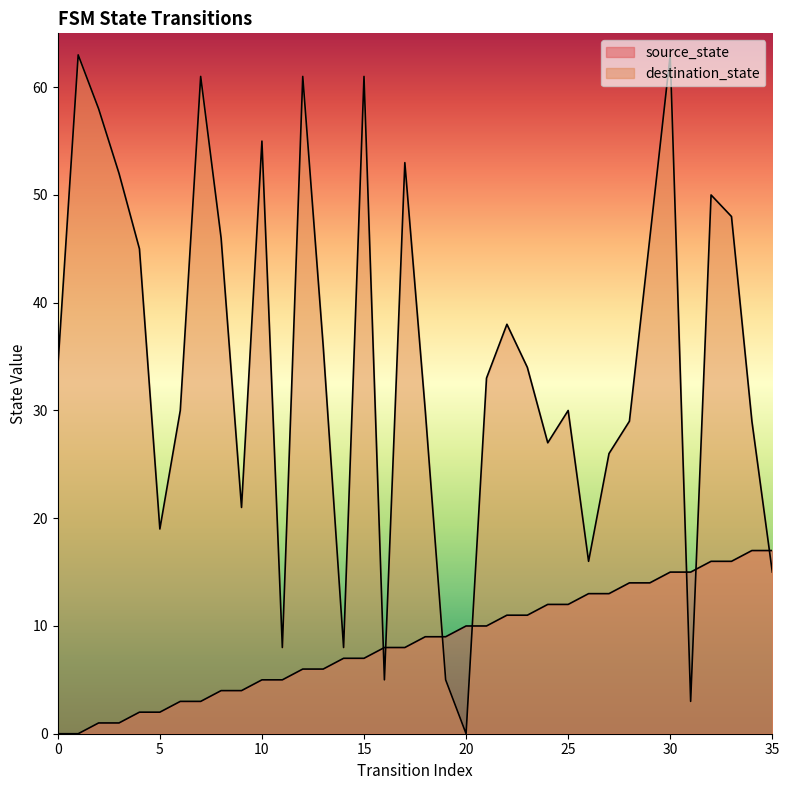

Where does the source_state series first go above 9?

20